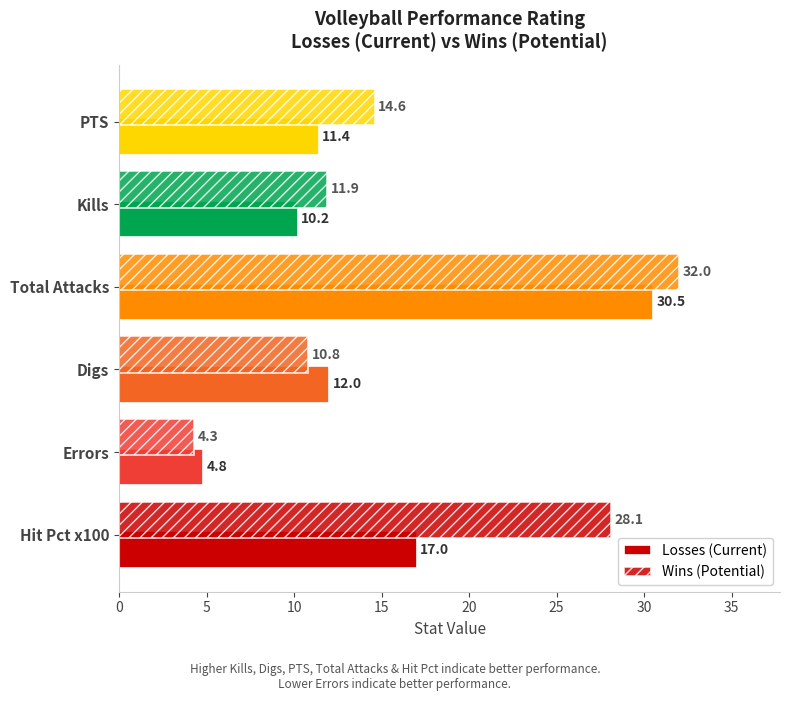

What is the difference between the second highest and second lowest values in the Losses (Current) series?

6.8